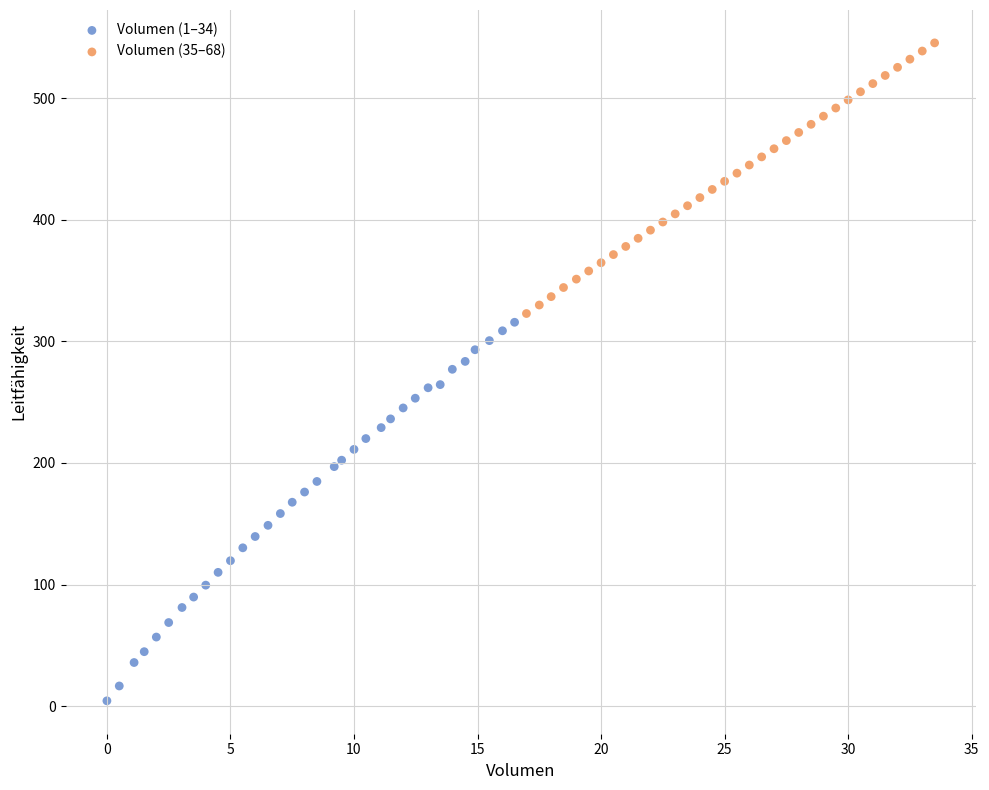

Which series has the largest Y range (max minus min)?

Volumen (1–34)